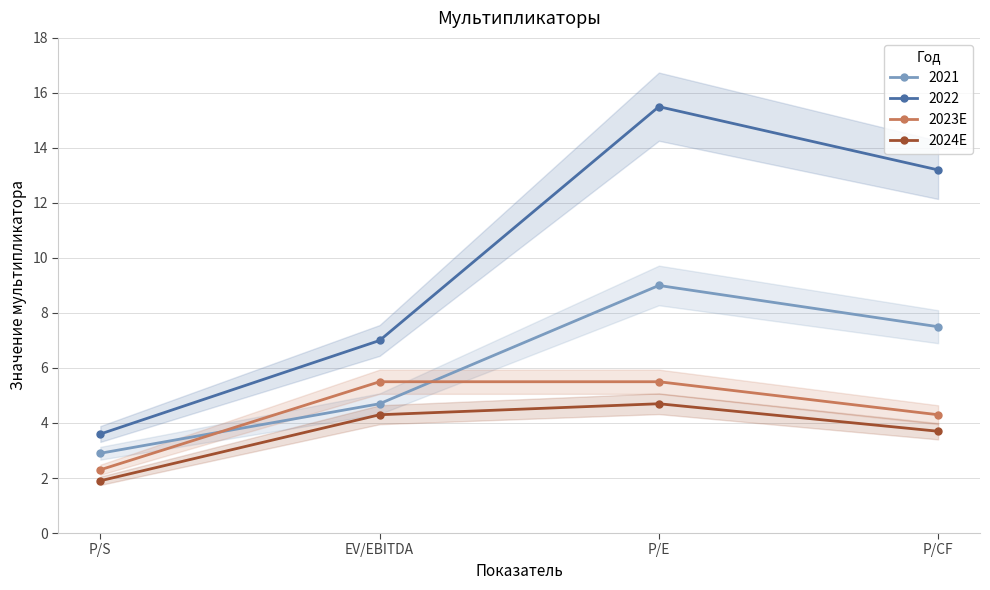

What is the label of the 3rd point from the right?

EV/EBITDA